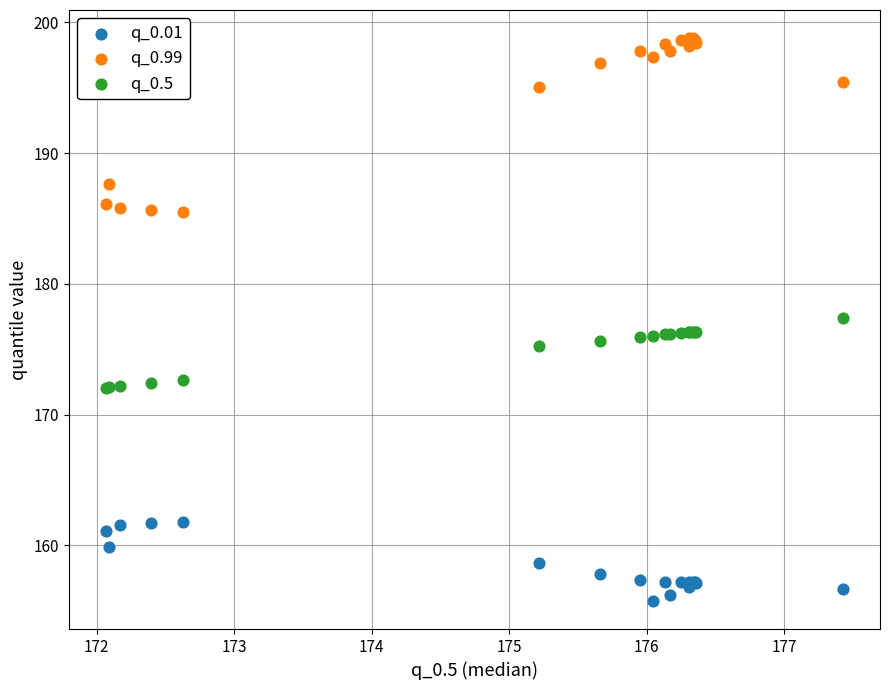

Which series contains the lowest Y value?

q_0.01